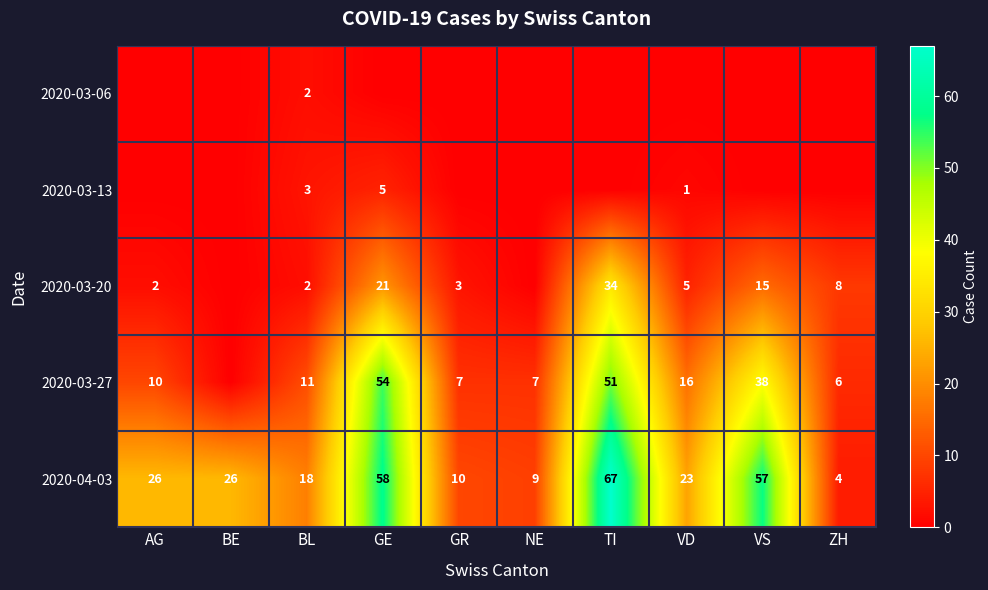

Count the number of categories in the chart.

10